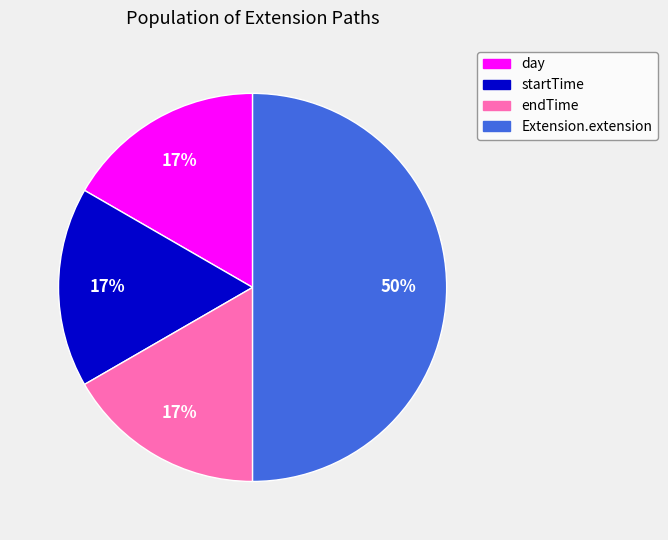

To the nearest percent, what is the average slice percentage?

25%